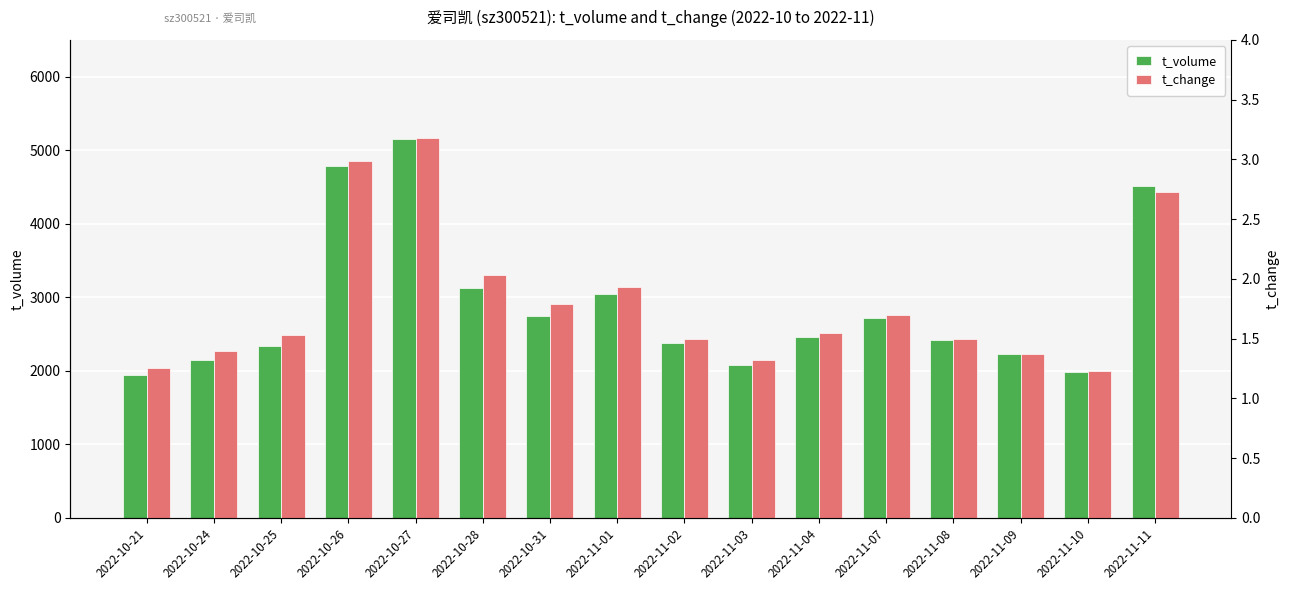

Which category has the highest value in the t_change series?

2022-10-27